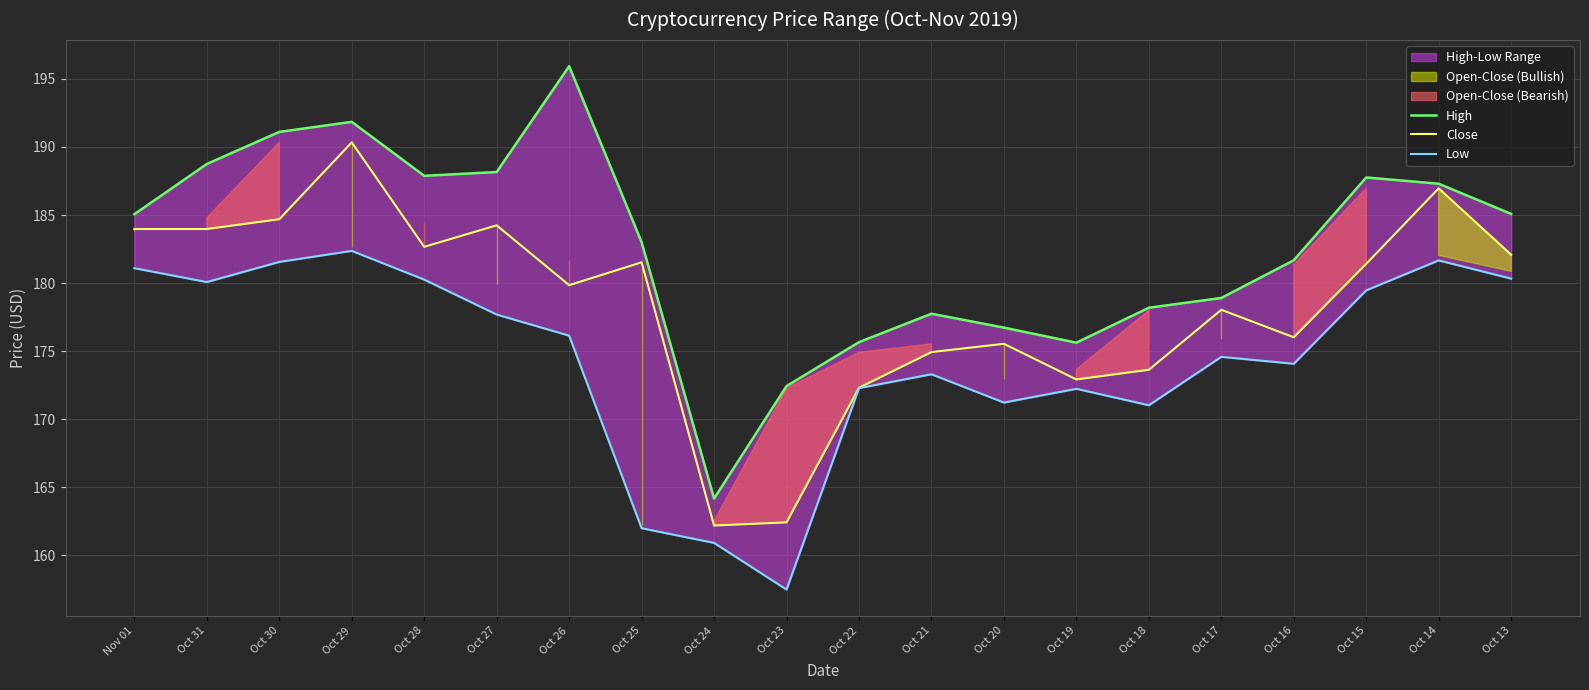

True or false: Low and High intersect in this chart.

False